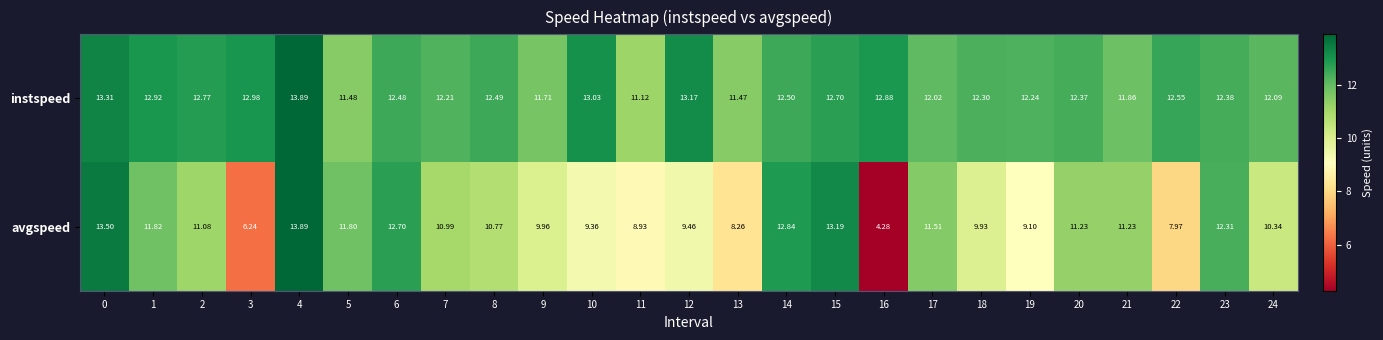

Which series has the widest spread of values?

avgspeed